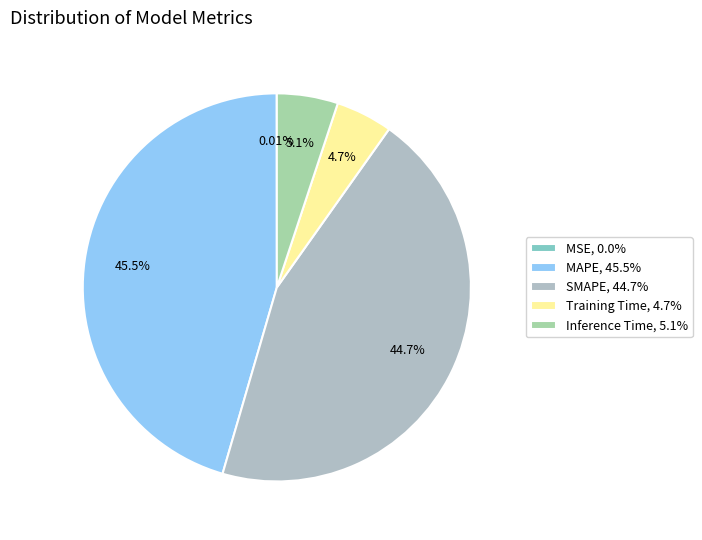

Does SMAPE account for over 50% of the chart?

No